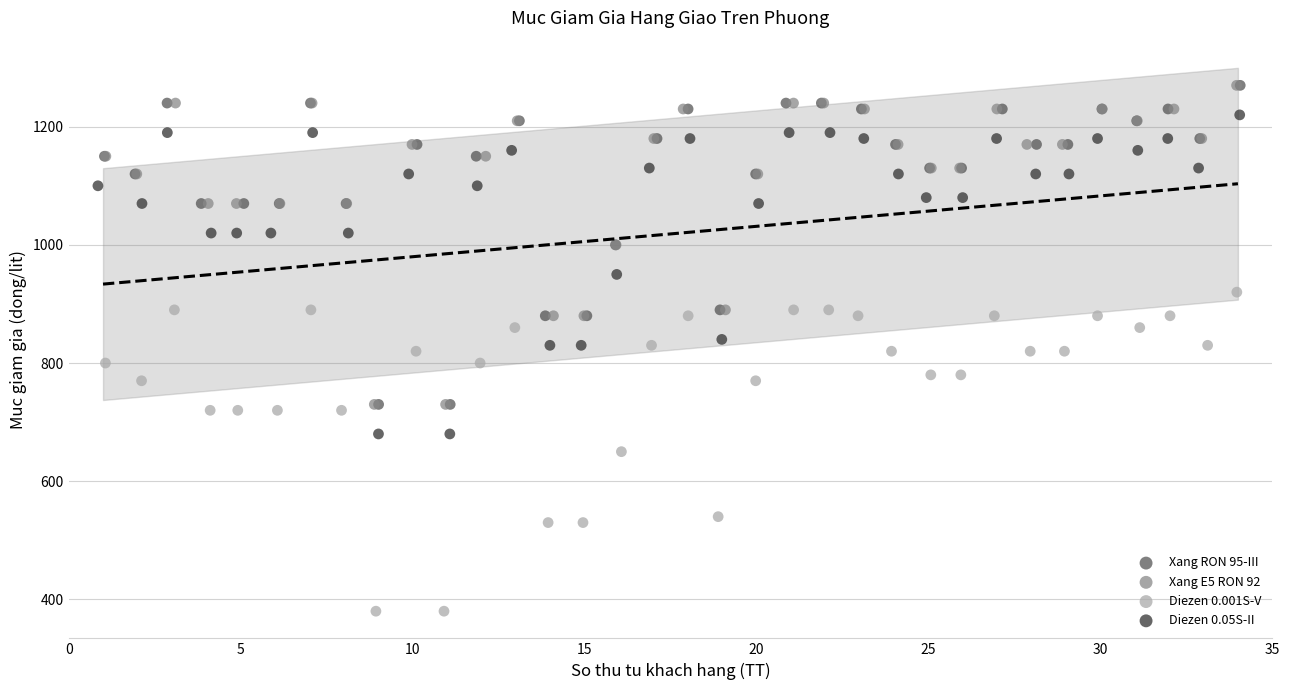

What are all the series names shown in the legend?

Xang RON 95-III, Xang E5 RON 92, Diezen 0.001S-V, Diezen 0.05S-II